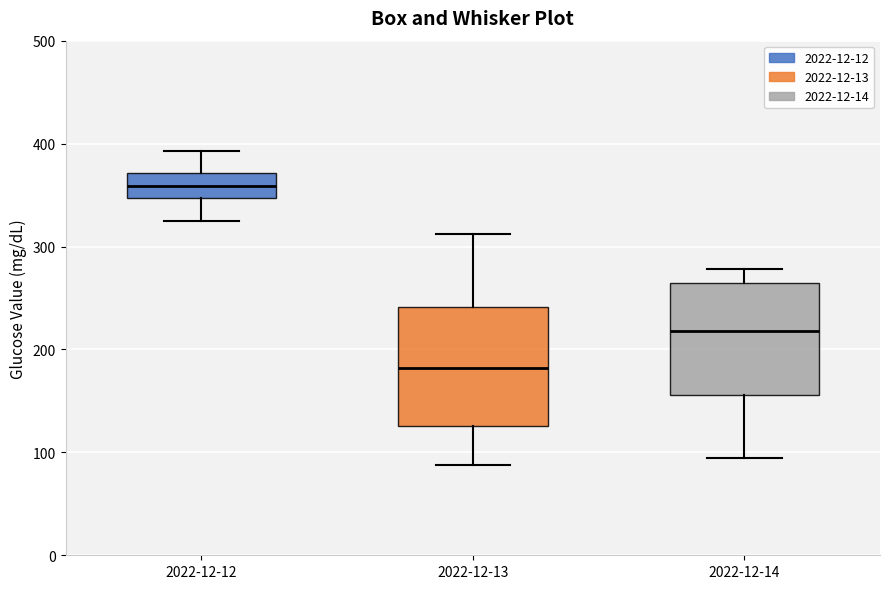

Where does the lower whisker of the box for 2022-12-14 end on the y-axis? The values are not printed on the chart, so give them approximately, as read against the axis.

100